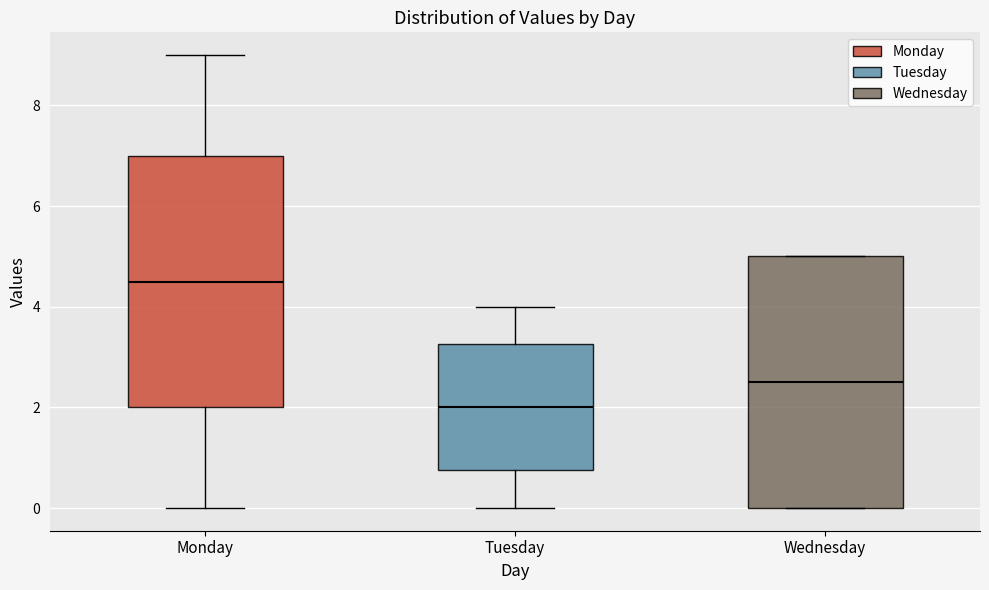

Reading left to right, transcribe this box plot: for each box, give where its median line is, the range the box spans, and where its two whiskers end, as read against the y-axis. The values are not printed on the chart, so give them approximately, as read against the axis.

Monday: median 4.6, box 2.0 to 7.0, whiskers 0.0 to 9.0
Tuesday: median 2.0, box 0.8 to 3.2, whiskers 0.0 to 4.0
Wednesday: median 2.6, box 0.0 to 5.0, whiskers 0.0 to 5.0